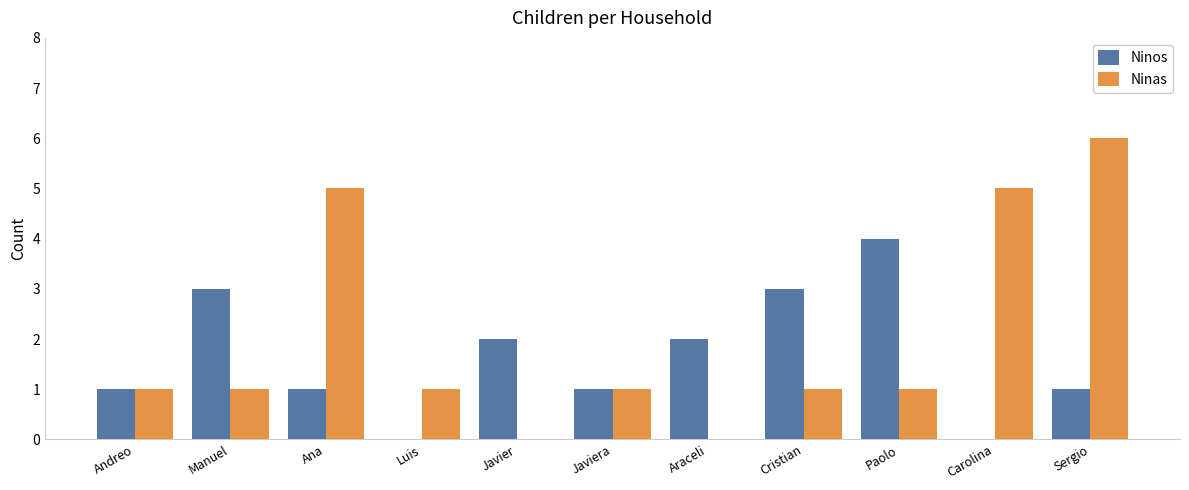

What is the difference between the Ninos values at Javier and Cristian?

1